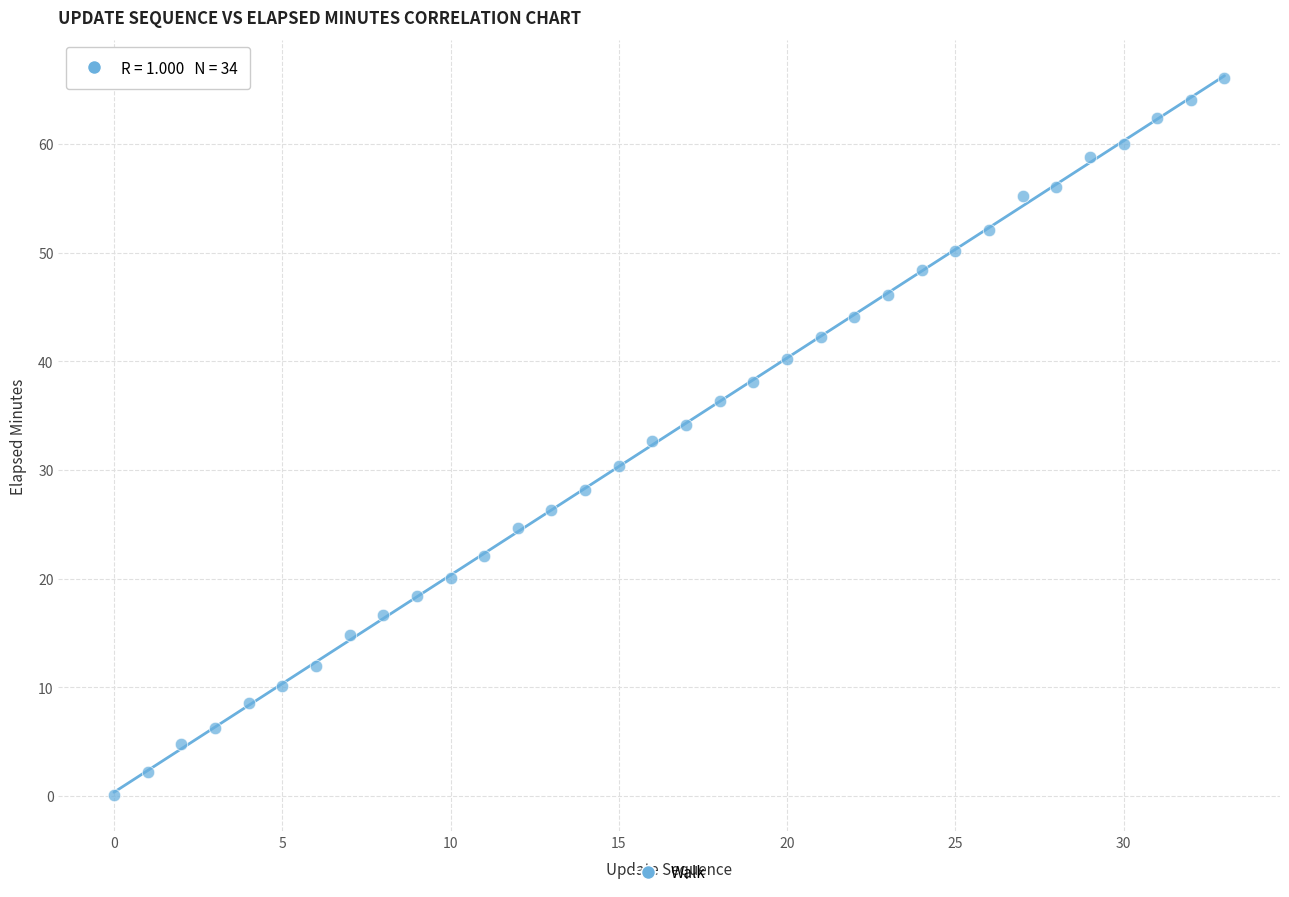

What is the range of Y values (max minus min)?

66.0